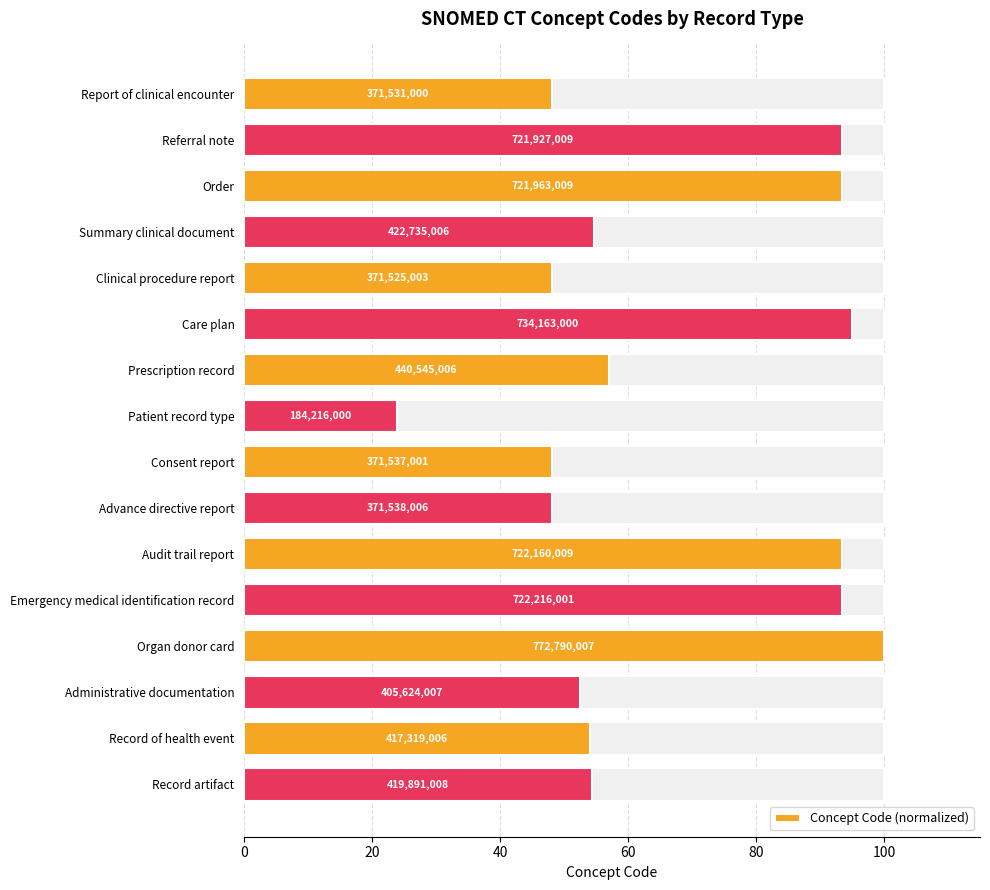

What is the value of the 6th bar from the left?

95.0